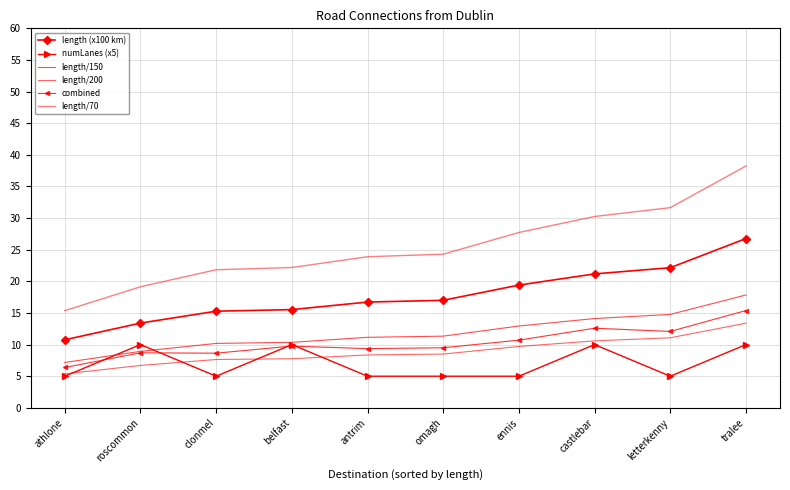

What is the label of the 5th point from the left?

antrim